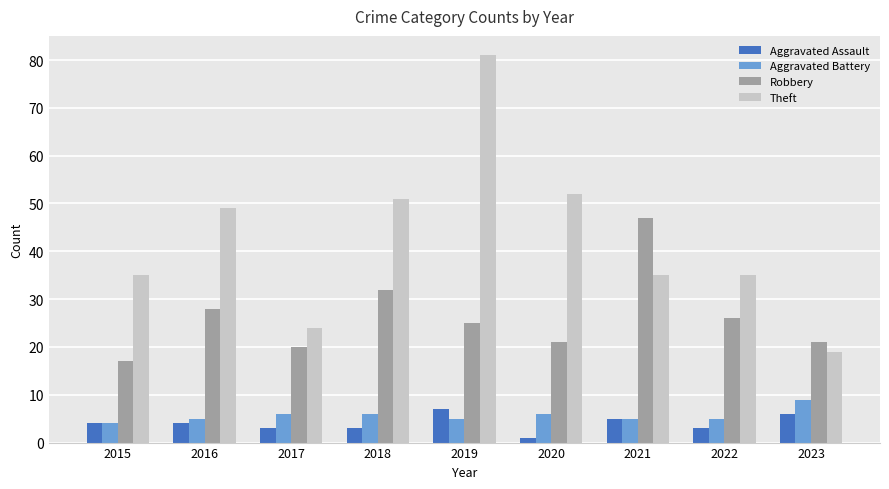

What is the spread (max minus min) of values at 2018?

48